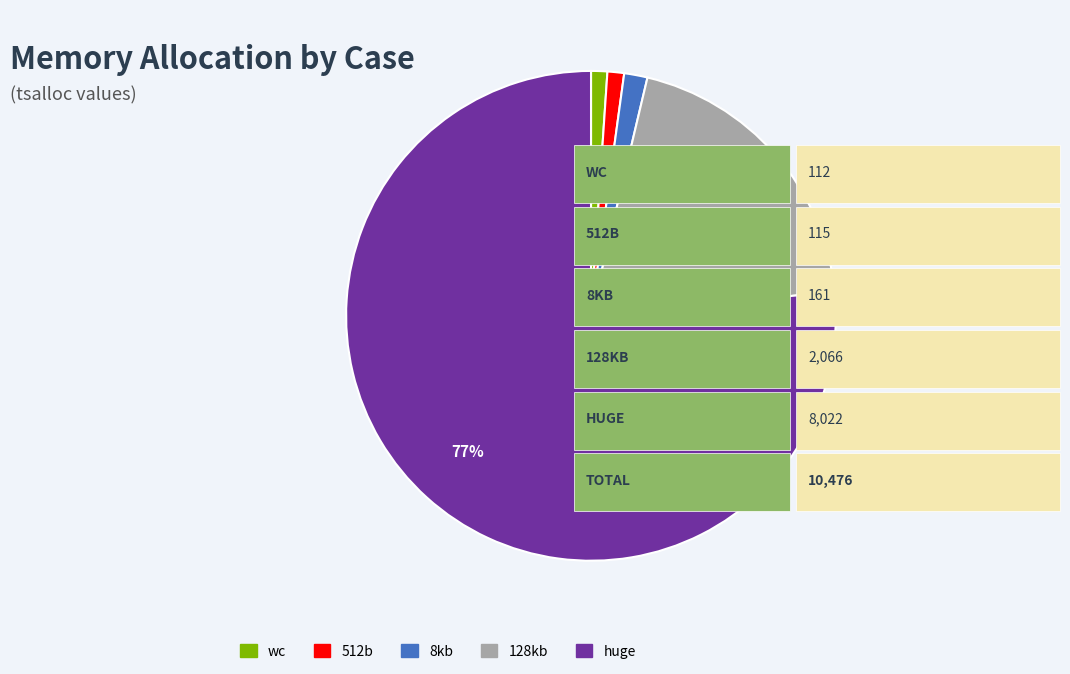

To the nearest percent, what portion does 128kb represent?

20%